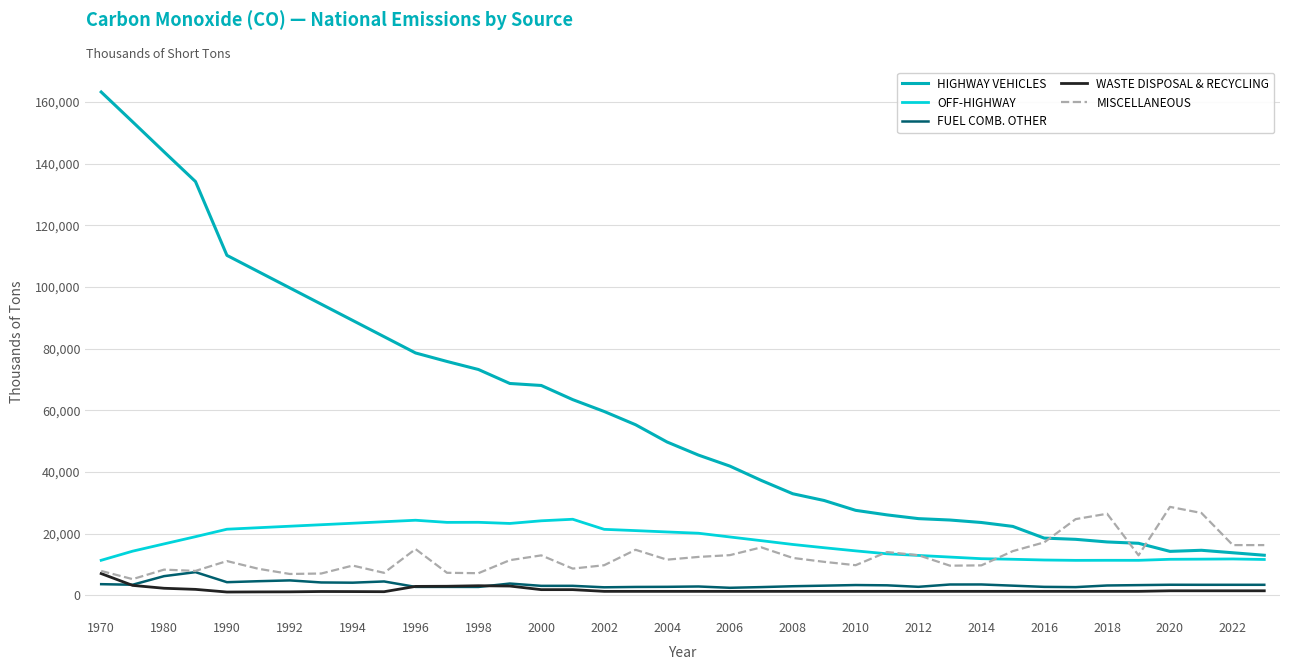

What is the highest value of the MISCELLANEOUS series?

28687